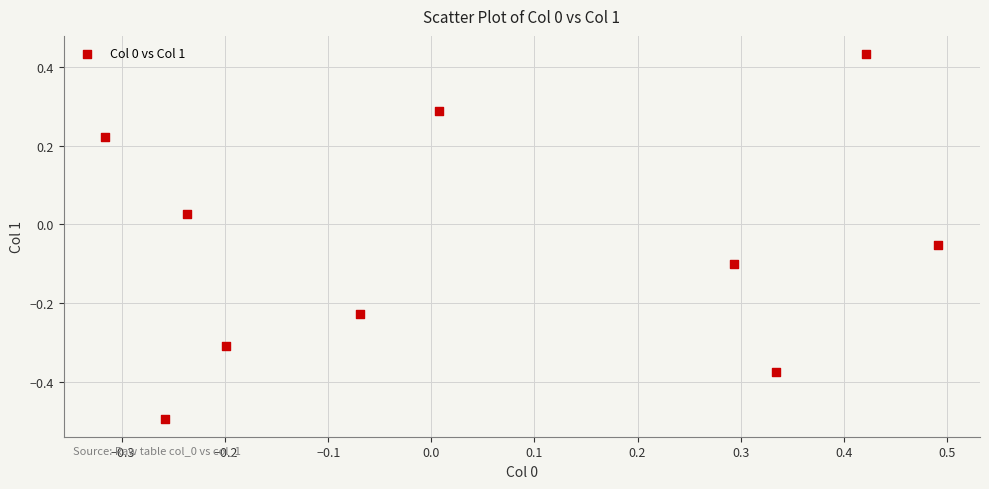

What is the range of X values (max minus min)?

0.8